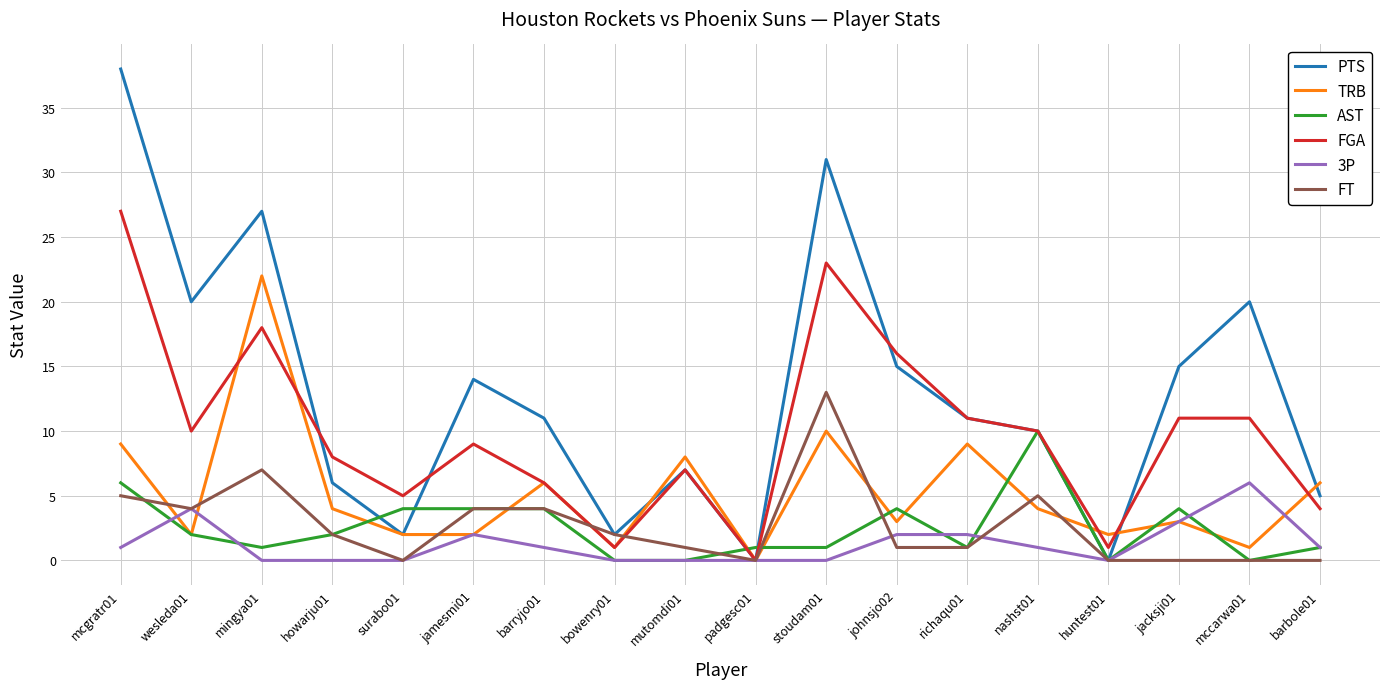

Reading left to right, list all the values displayed in this chart.

PTS: 38	20	27	6	2	14	11	2	7	0	31	15	11	10	0	15	20	5
TRB: 9	2	22	4	2	2	6	1	8	0	10	3	9	4	2	3	1	6
AST: 6	2	1	2	4	4	4	0	0	1	1	4	1	10	0	4	0	1
FGA: 27	10	18	8	5	9	6	1	7	0	23	16	11	10	1	11	11	4
3P: 1	4	0	0	0	2	1	0	0	0	0	2	2	1	0	3	6	1
FT: 5	4	7	2	0	4	4	2	1	0	13	1	1	5	0	0	0	0